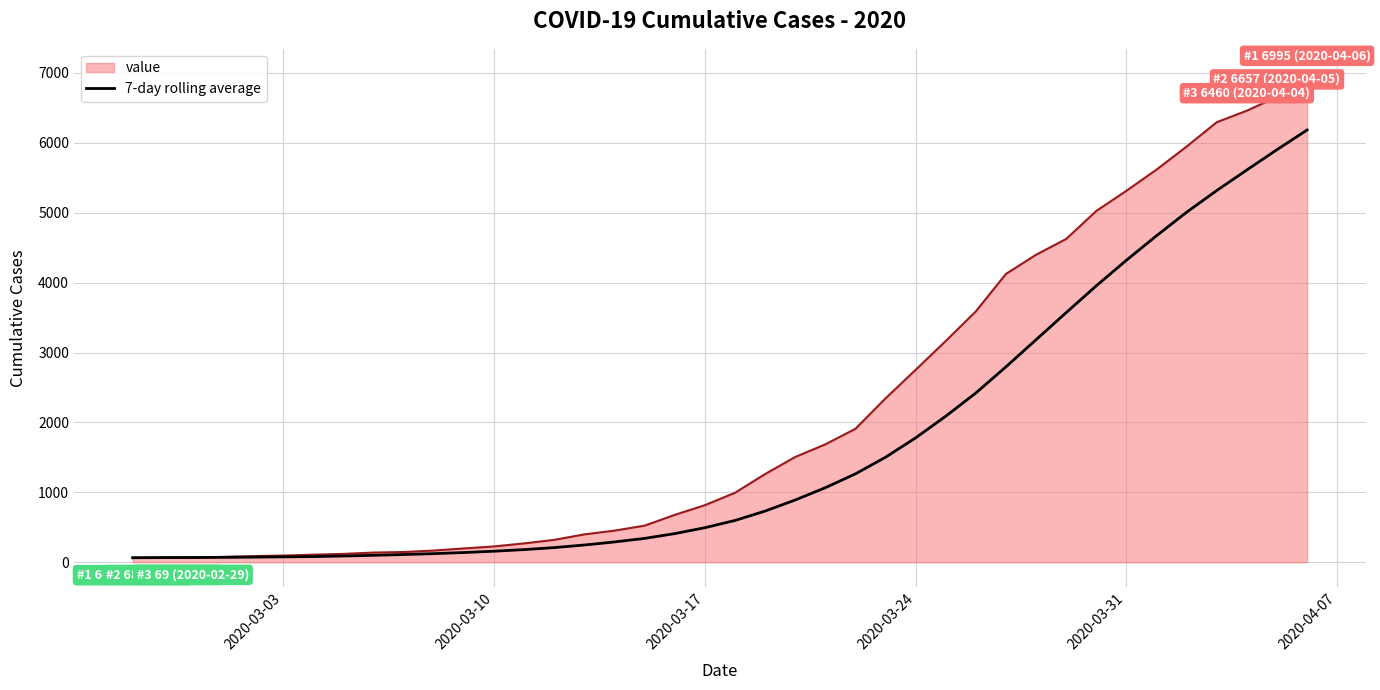

List the series in order of their peak value, lowest first.

7-day rolling average, value